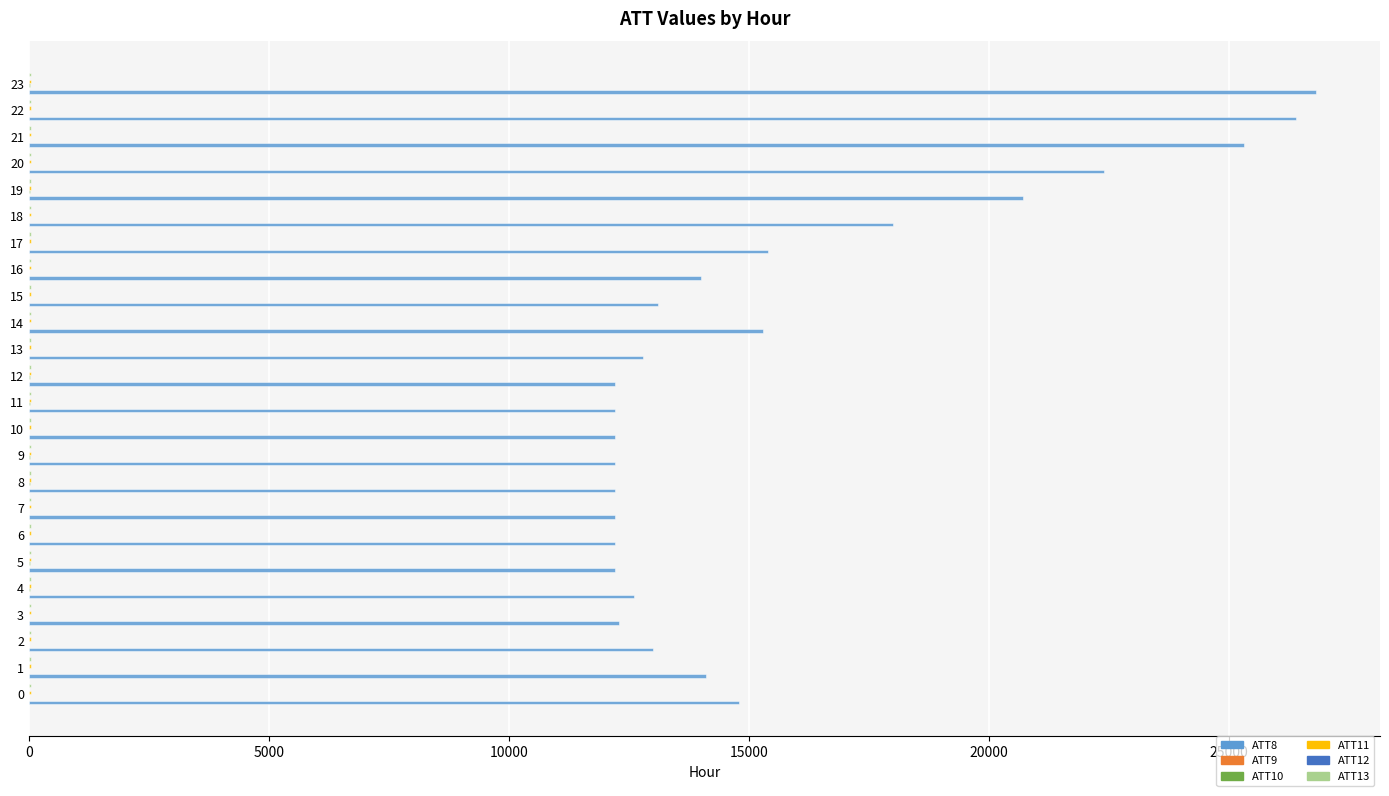

What is the greatest value displayed?

26800.0